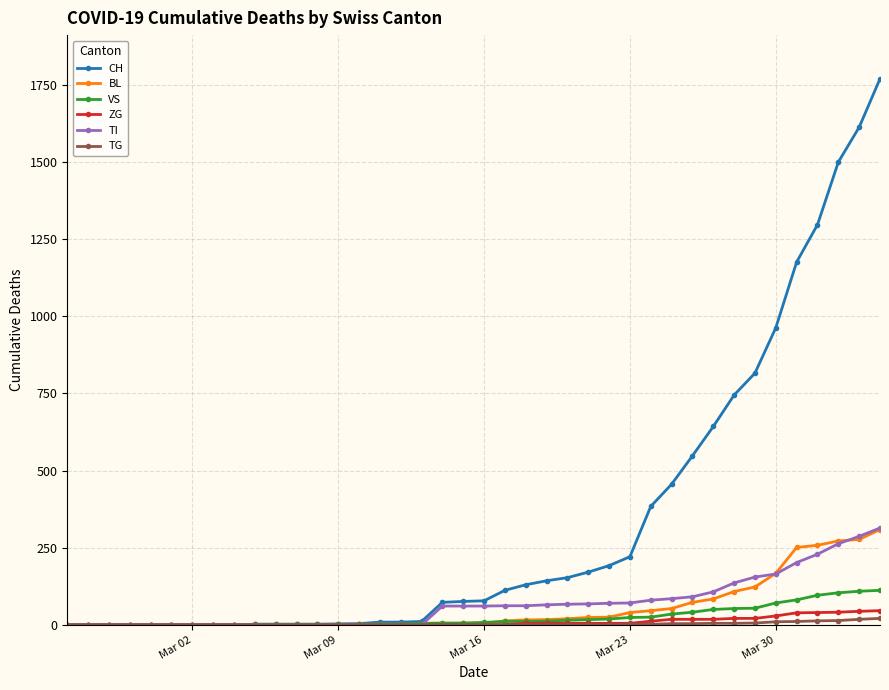

Does the chart have visible grid lines?

Yes